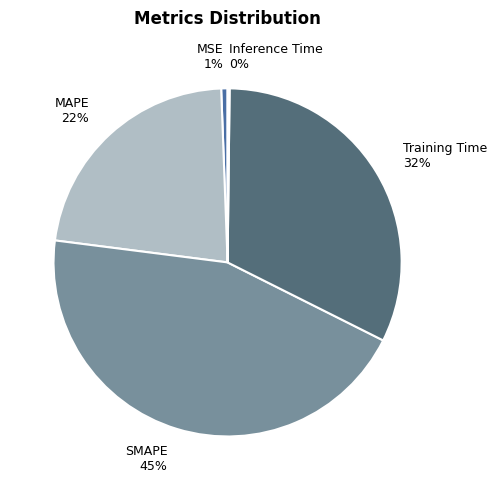

Is the sum of MSE and SMAPE greater than half?

No